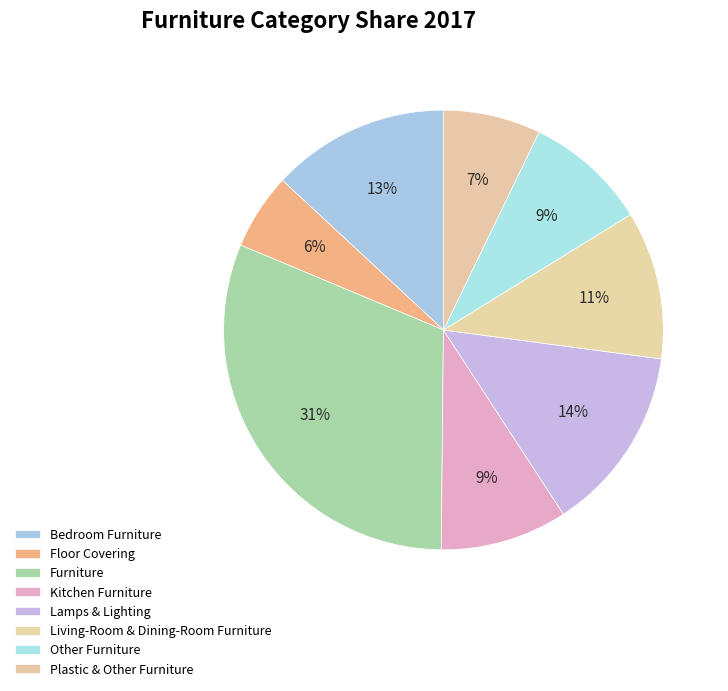

Which category has the biggest portion of the pie?

Furniture